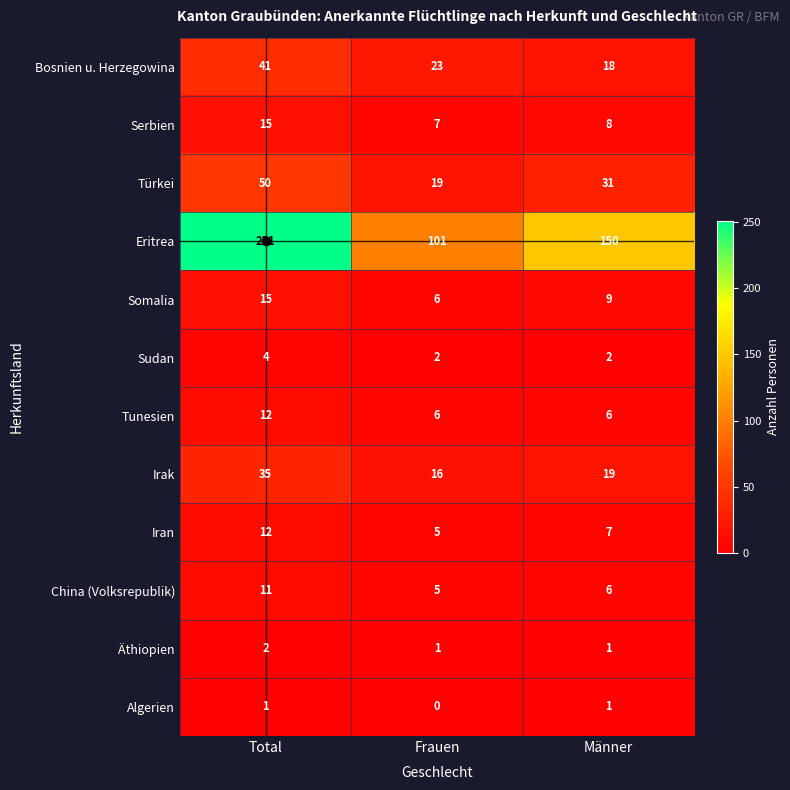

What is the average value of the Tunesien series?

8